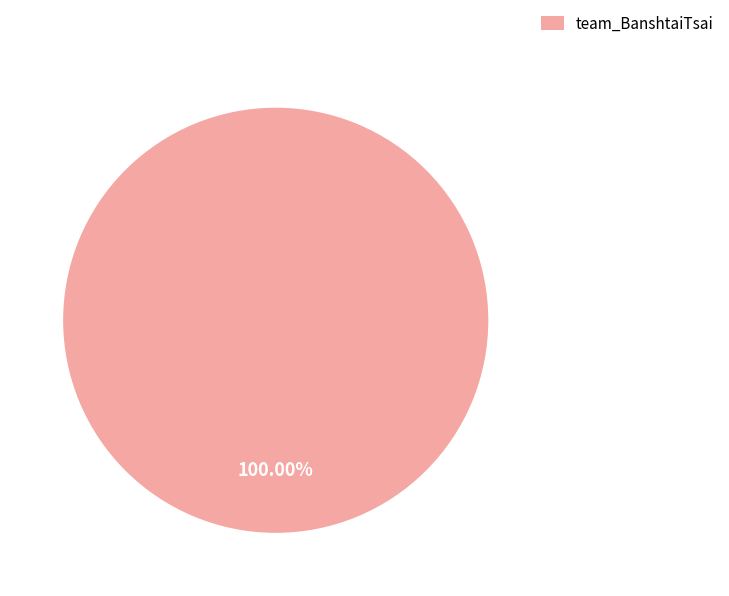

Rank the categories by value from highest to lowest.

team_BanshtaiTsai